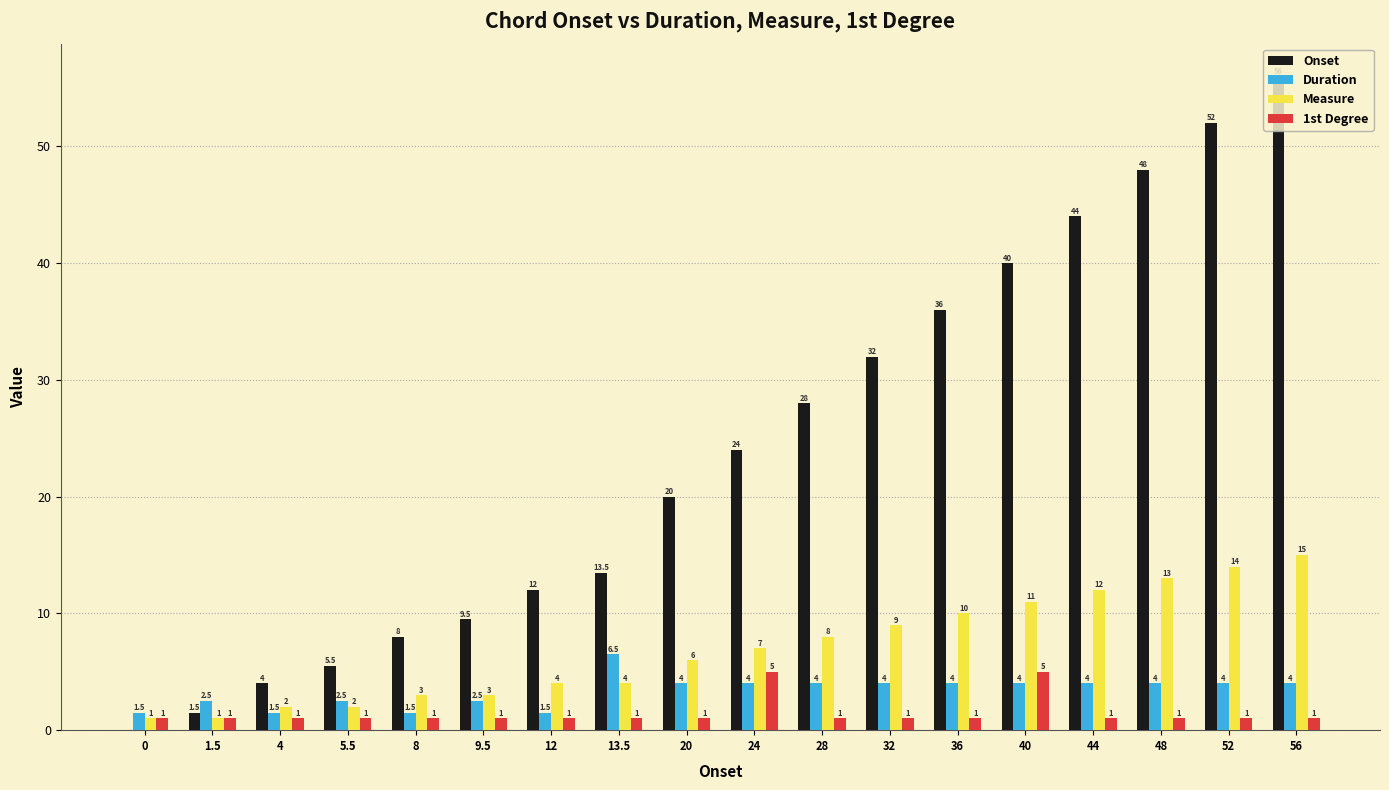

How many Duration values are between 2 and 4?

13